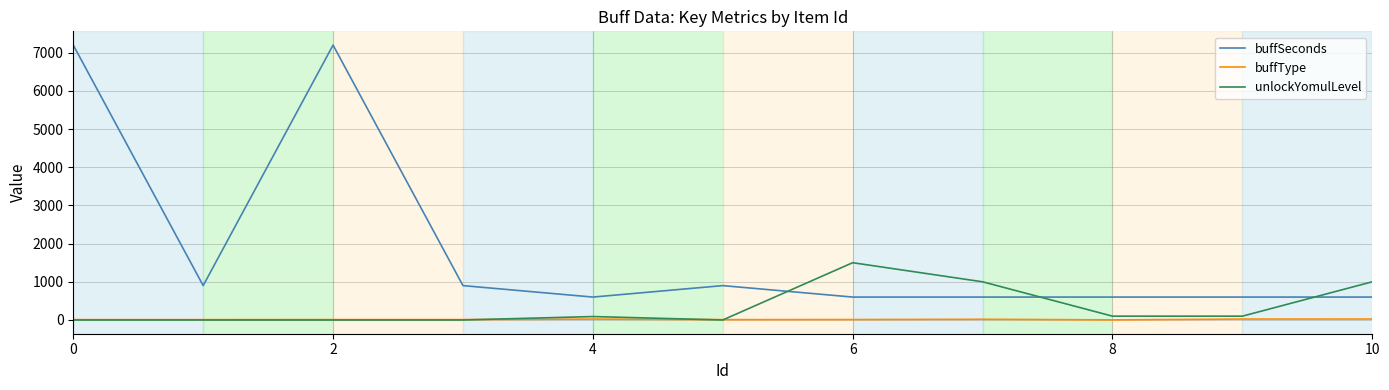

What is the minimum value for buffType?

3